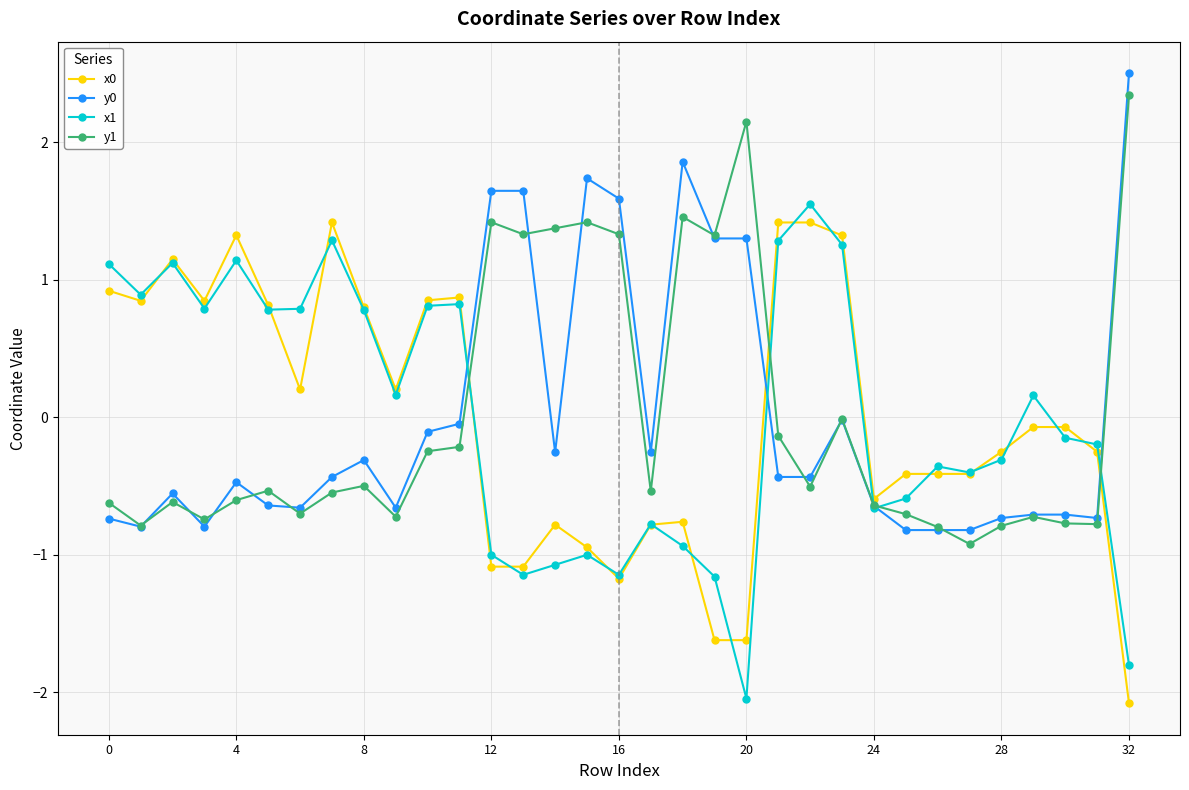

True or false: y0 and x0 intersect in this chart.

True